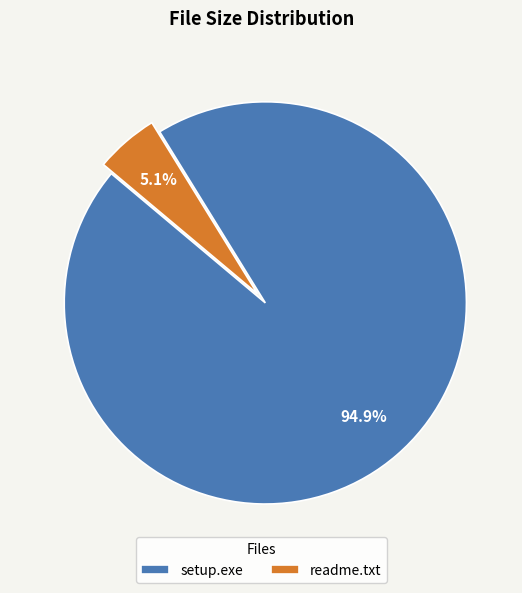

To the nearest percent, what percentage of the pie is readme.txt?

5%